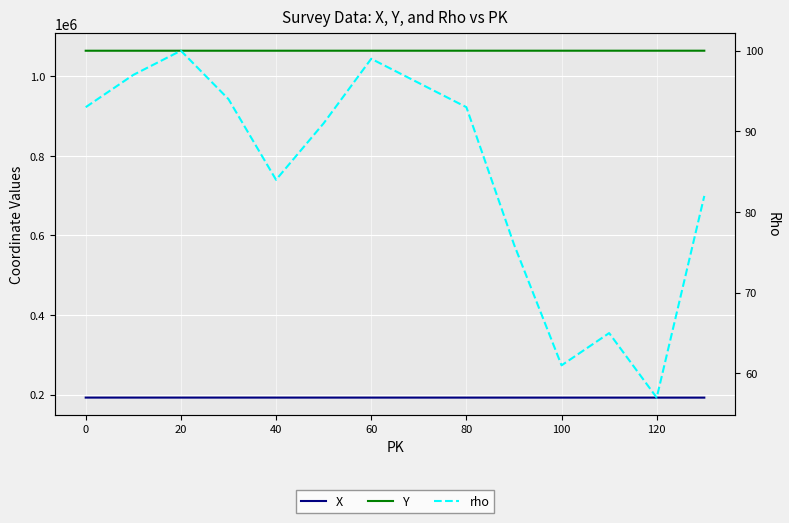

What is the value of the Y point at the 6th from the left?

1063921